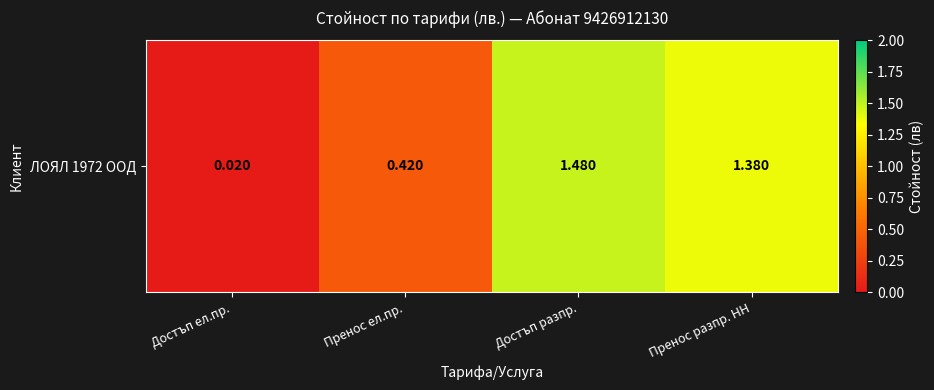

Reading left to right, extract all data points from this chart.

0.0	0.4	1.5	1.4